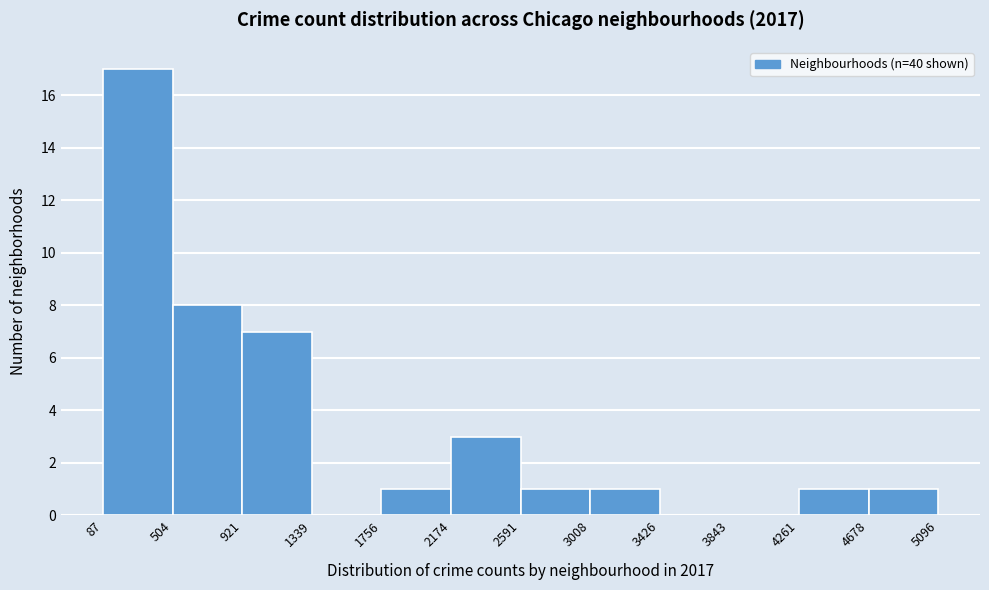

Over which range of the x-axis is the bar tallest?

87 to 504